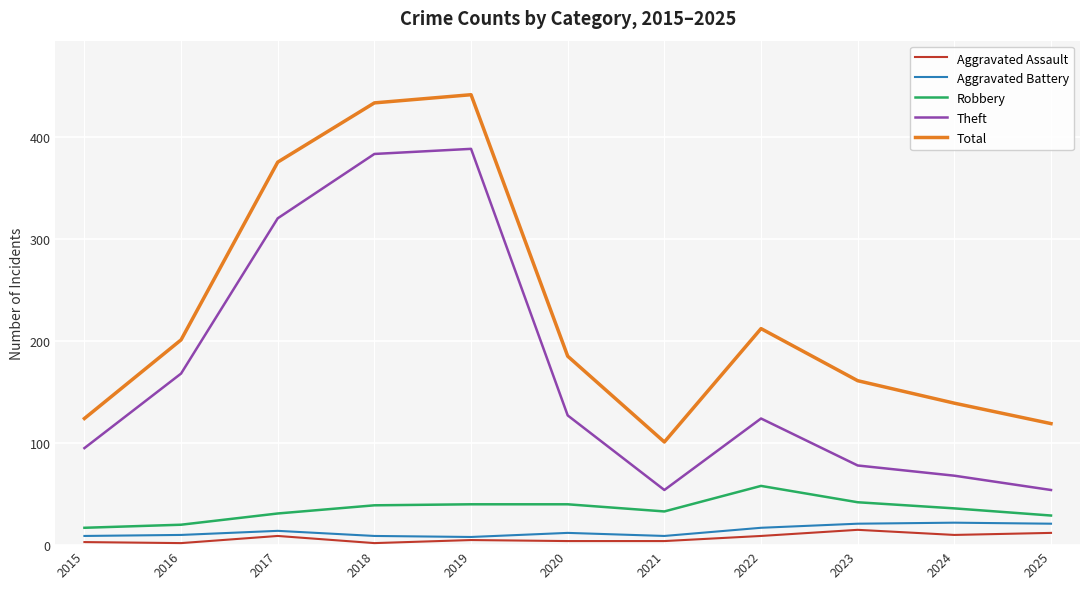

What is the greatest value displayed?

441